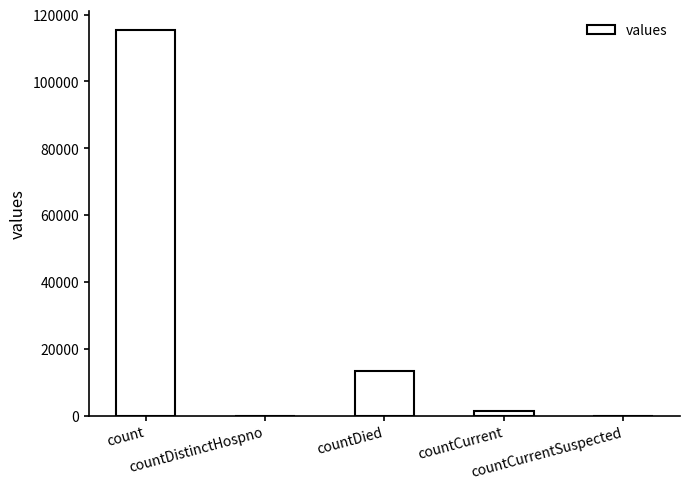

Reading left to right, transcribe all the data shown in this chart.

count=115379	countDistinctHospno=0	countDied=13343	countCurrent=1383	countCurrentSuspected=0